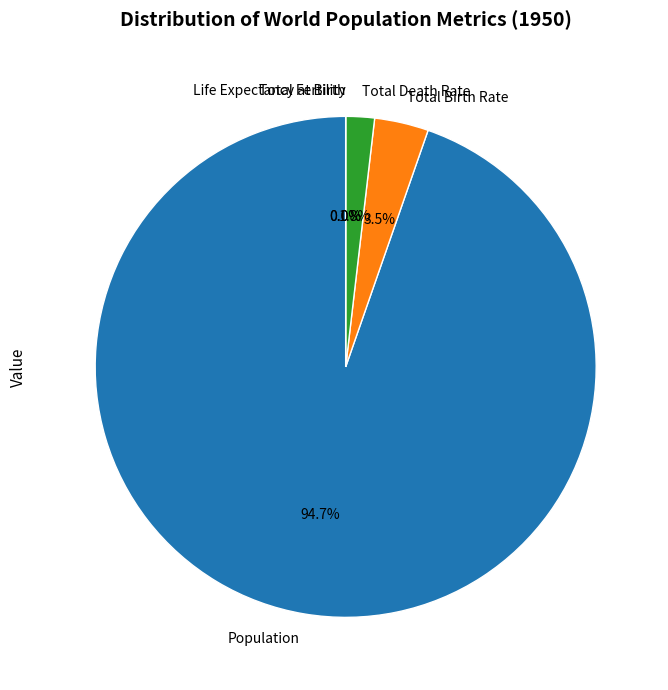

What portion of the pie excludes Population?

5.3%